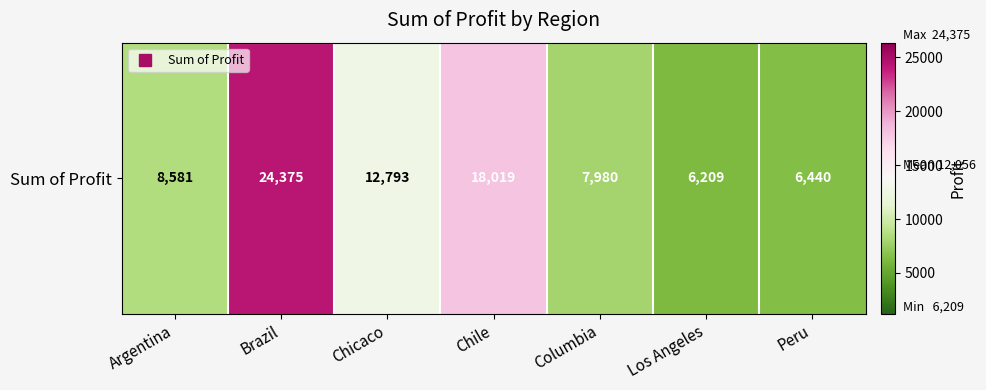

Reading left to right, list all the values displayed in this chart.

8581	24375	12793	18019	7980	6209	6440